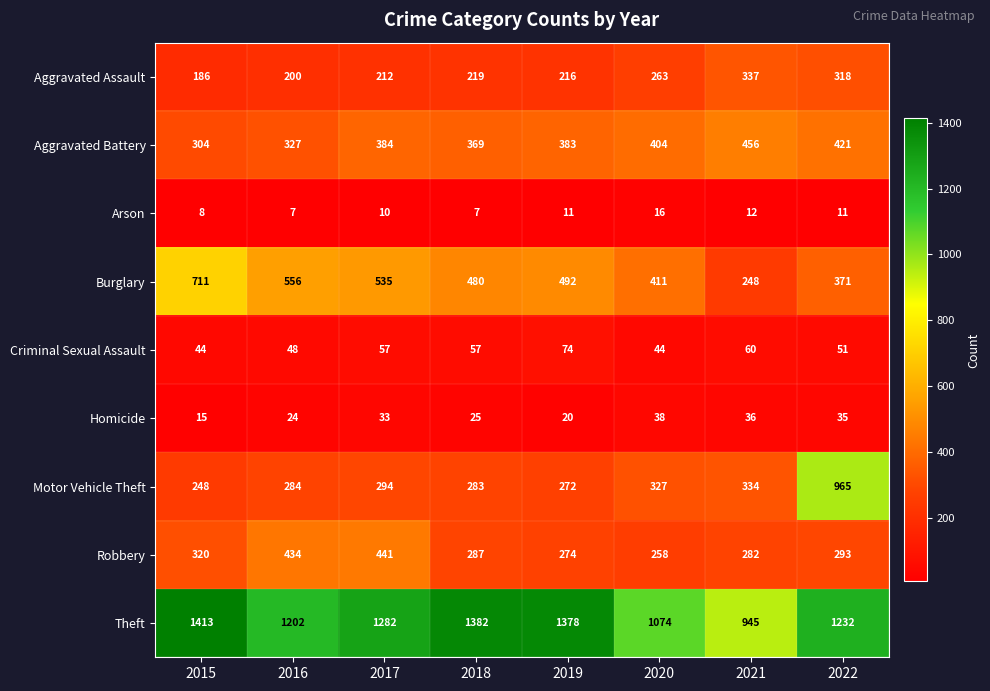

Is it true that Aggravated Battery equals 304 at 2015?

True